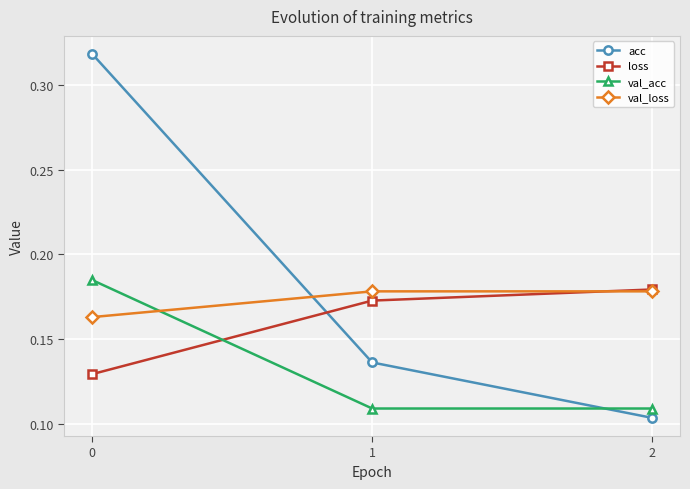

At how many categories does at least one series exceed 0?

3